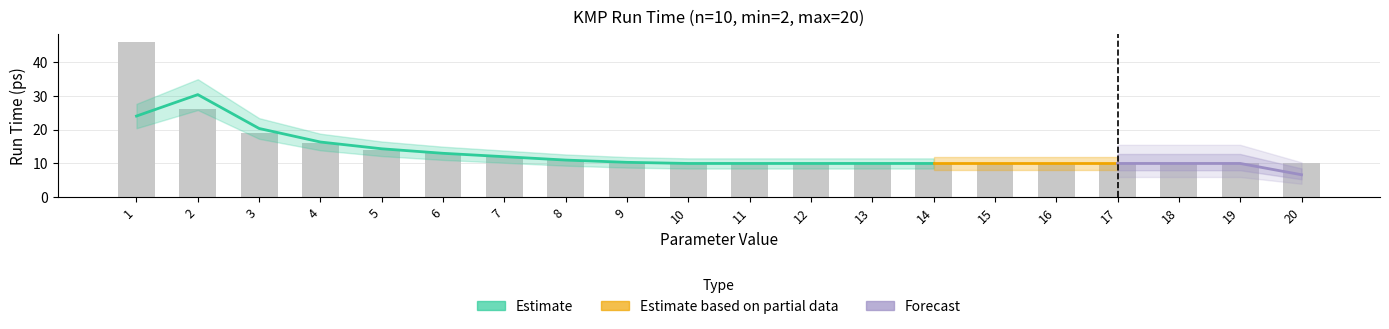

What is the average value?

14